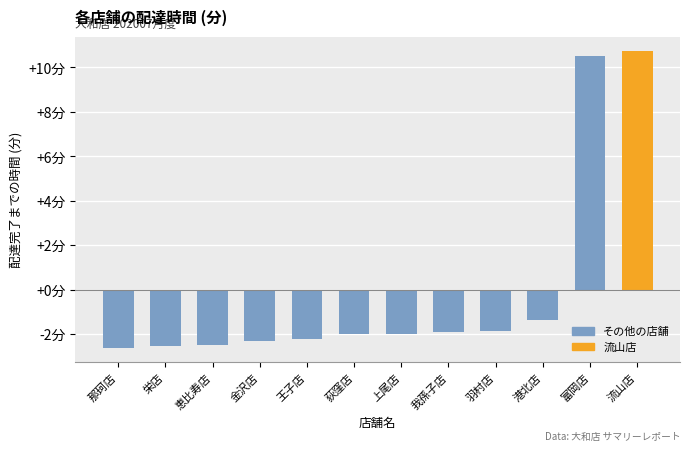

The value at 栄店 is -2.5. True or false?

True